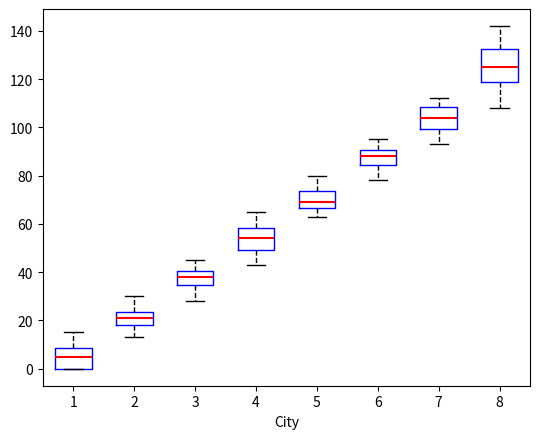

Comparing the boxes themselves (not the whiskers), which one is the tallest?

8